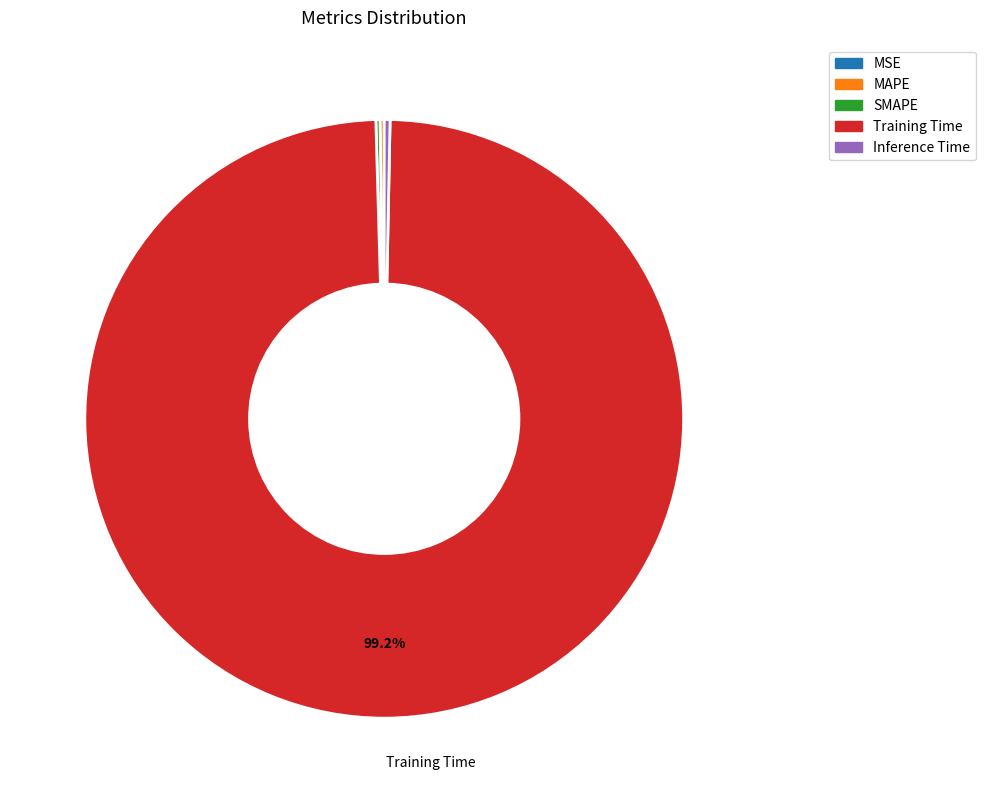

Is there a majority slice in this chart?

Yes